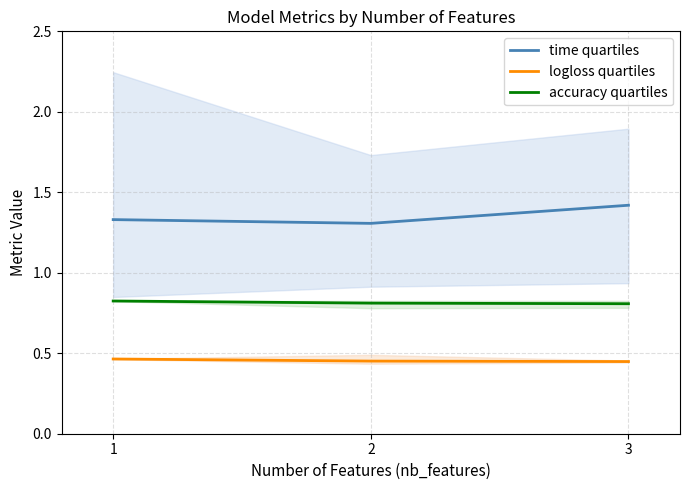

True or false: accuracy quartiles has a value of 0.8 at 1.

True